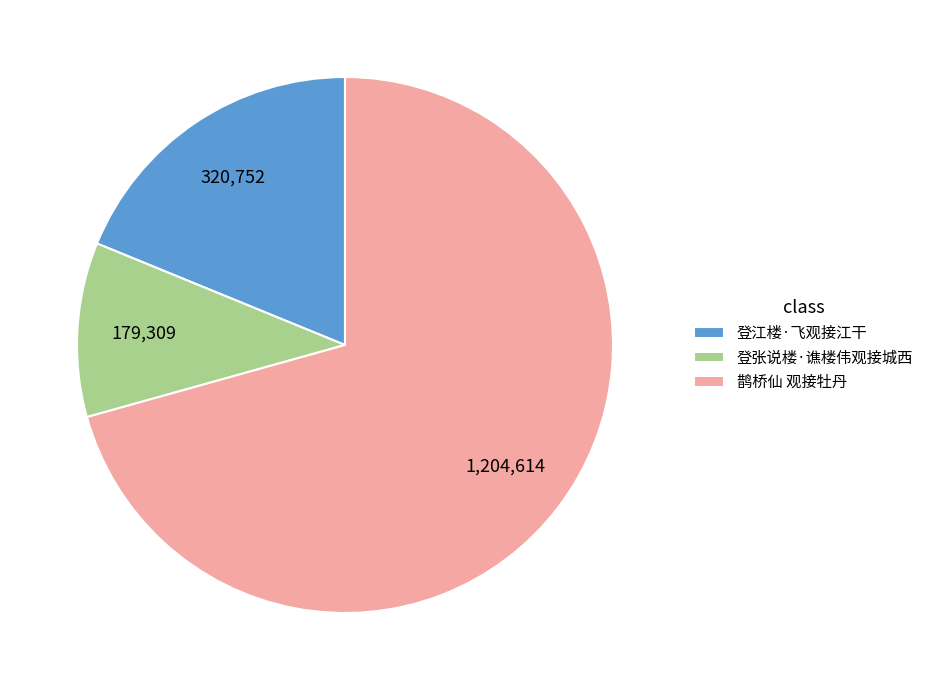

Which slice is the largest?

鹊桥仙 观接牡丹